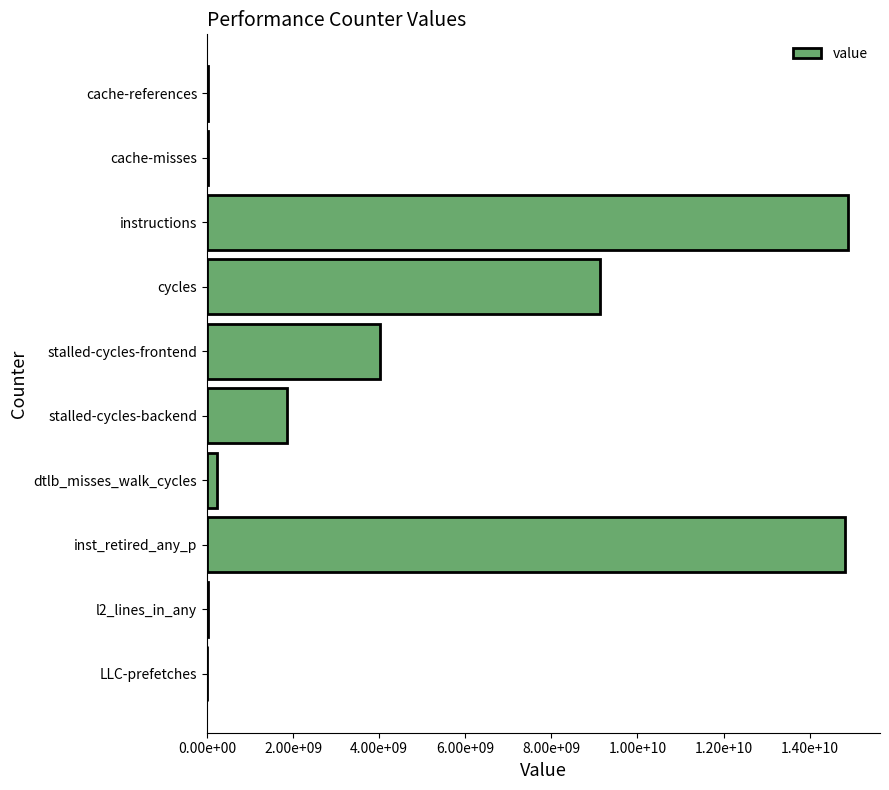

Are the bars horizontal?

Yes